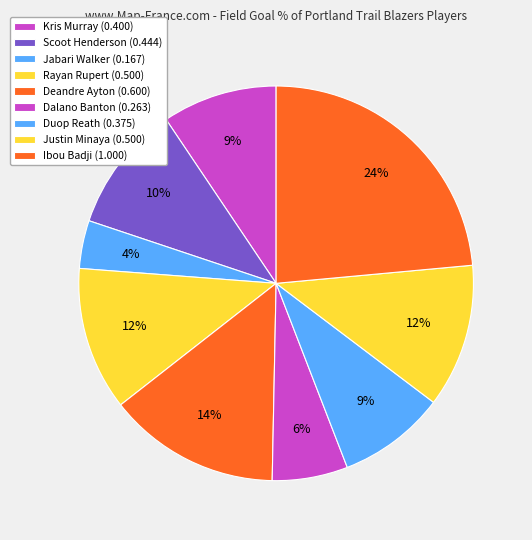

The Duop Reath slice represents 19% of the pie. True or false?

False